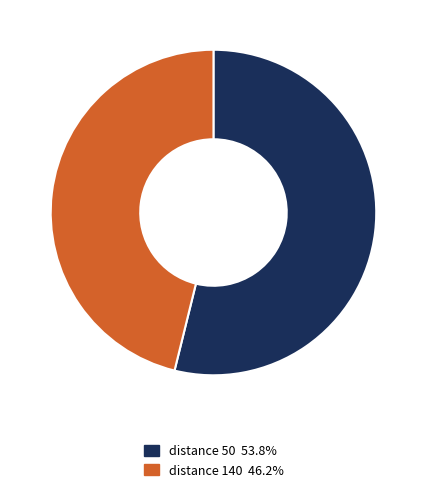

Approximately how many times larger is the value at distance 50 53.8% compared to distance 140 46.2%?

1.2